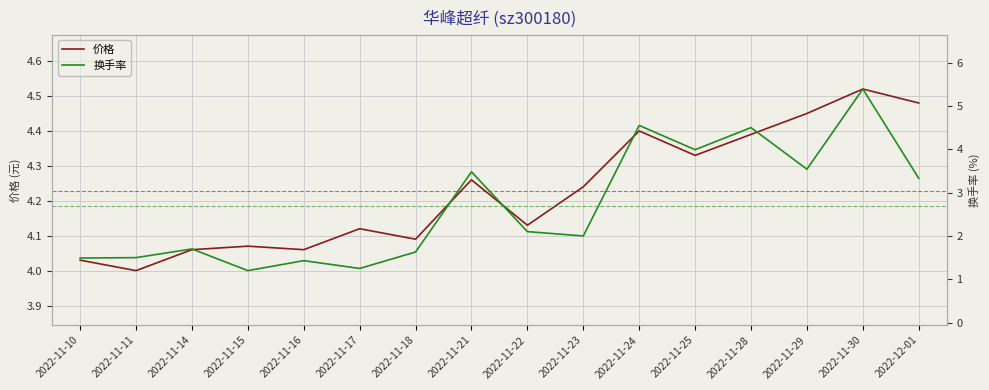

True or false: 价格 has a value of 6.7 at 2022-11-22.

False